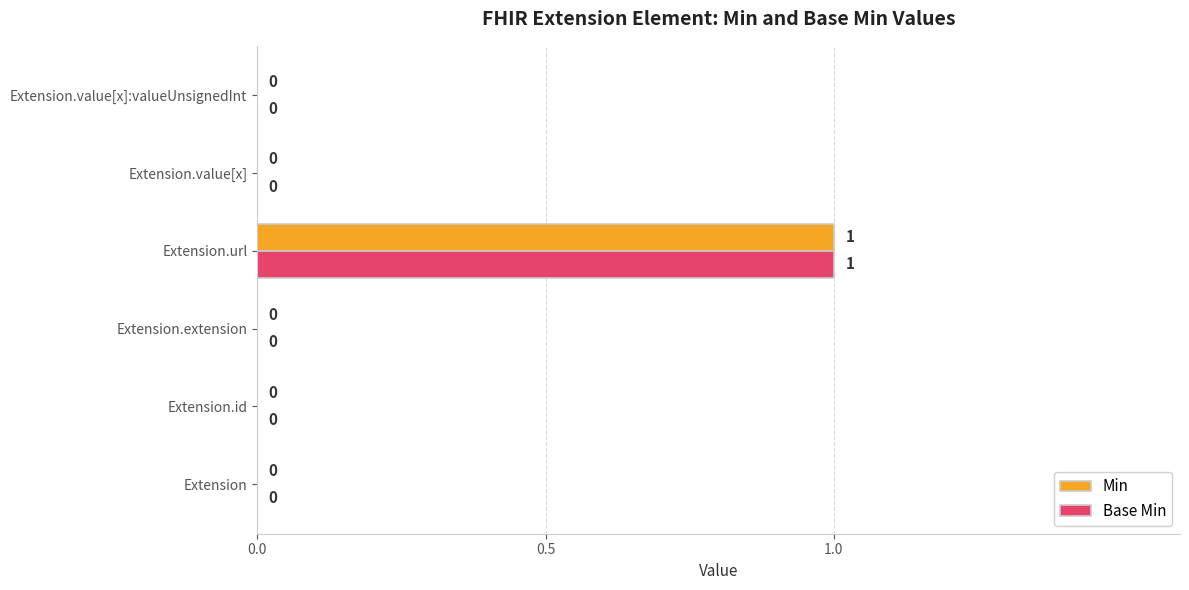

True or false: Min has a value of 1 at Extension.value[x].

False